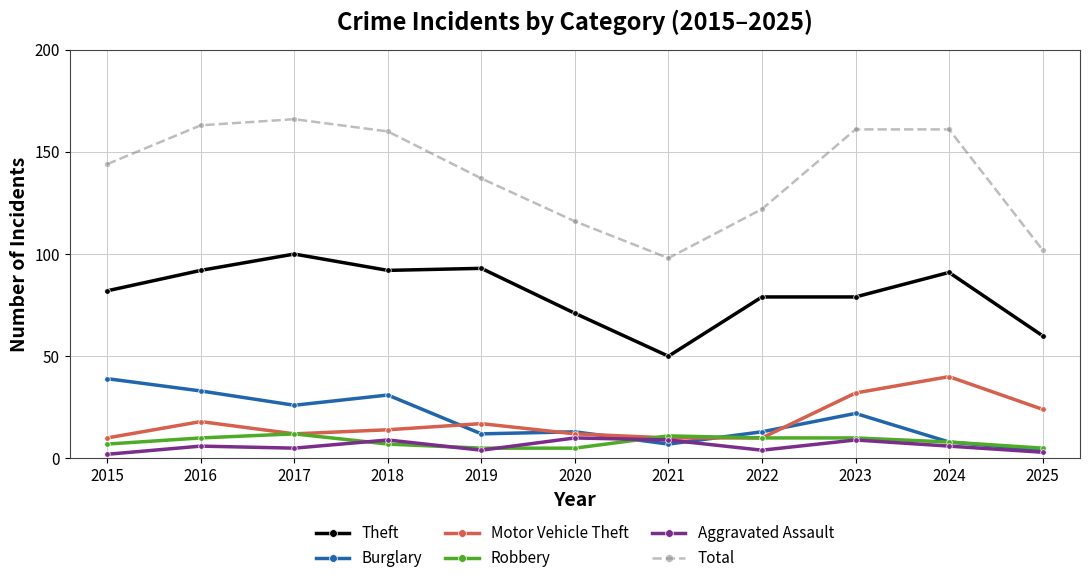

The value of Burglary at 2024 is 8. True or false?

True